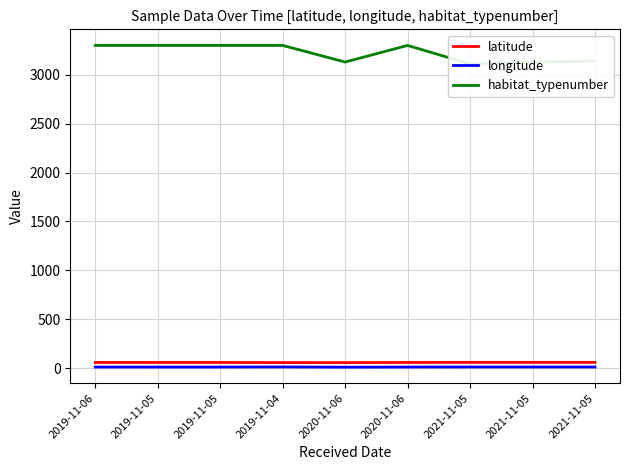

True or false: habitat_typenumber has more than 0 points higher than both neighbors.

True